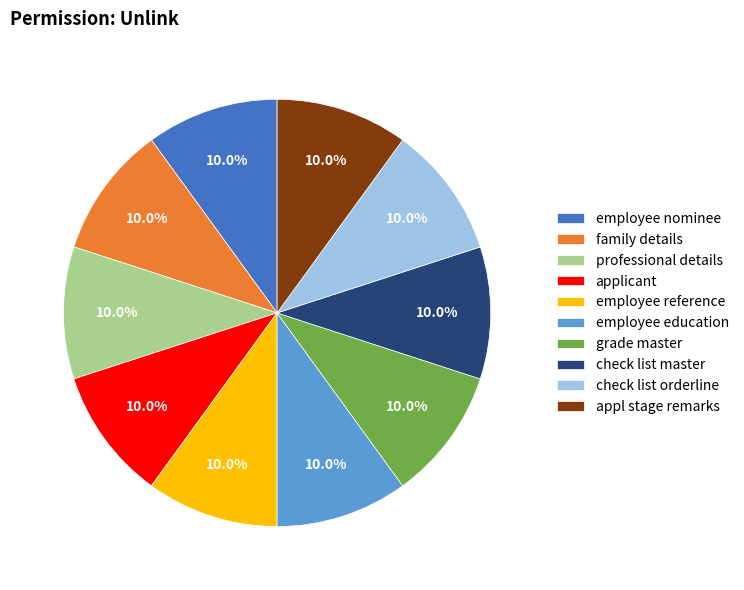

To the nearest percent, what is the average slice percentage?

10%